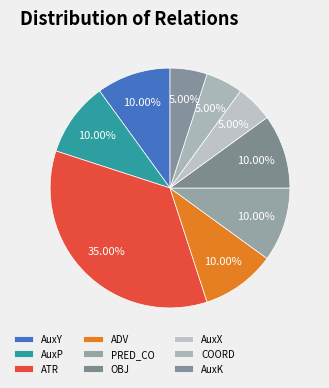

How much of the chart is everything except OBJ?

90.0%